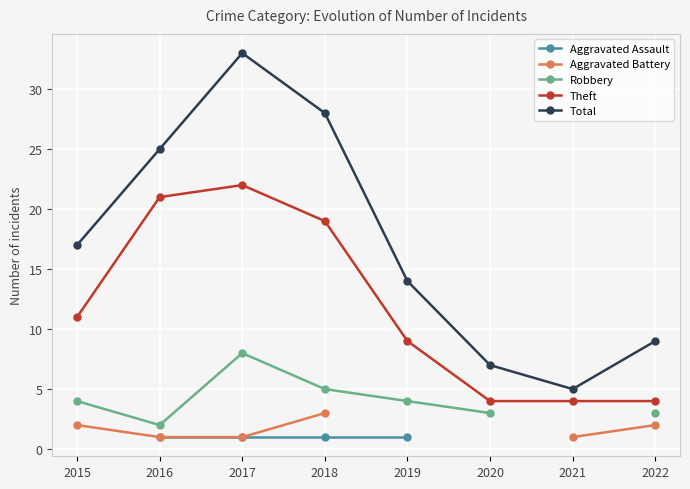

Is it true that Theft equals 4 at 2022?

True